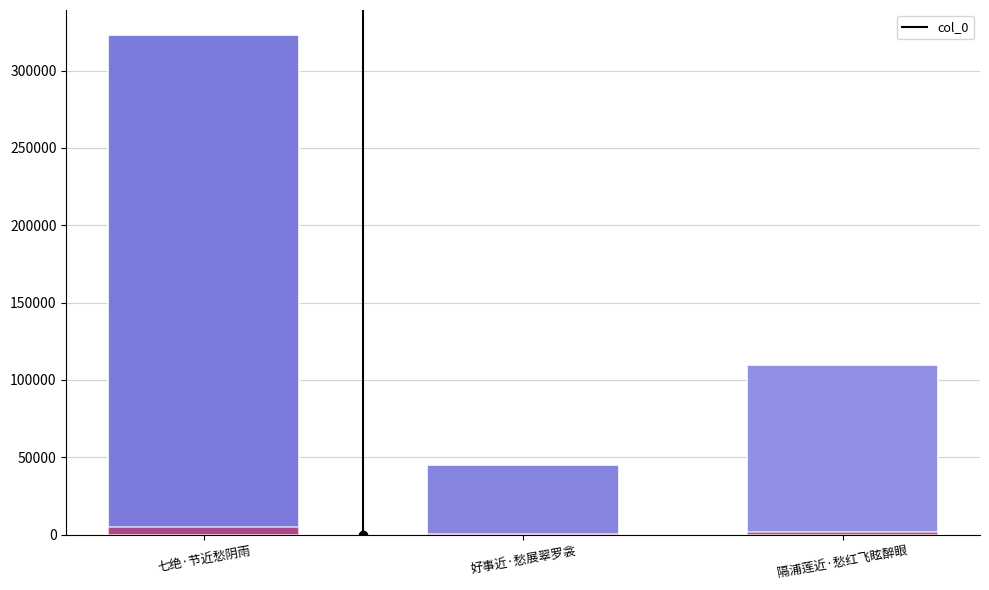

What is the maximum value shown in the chart?

323067